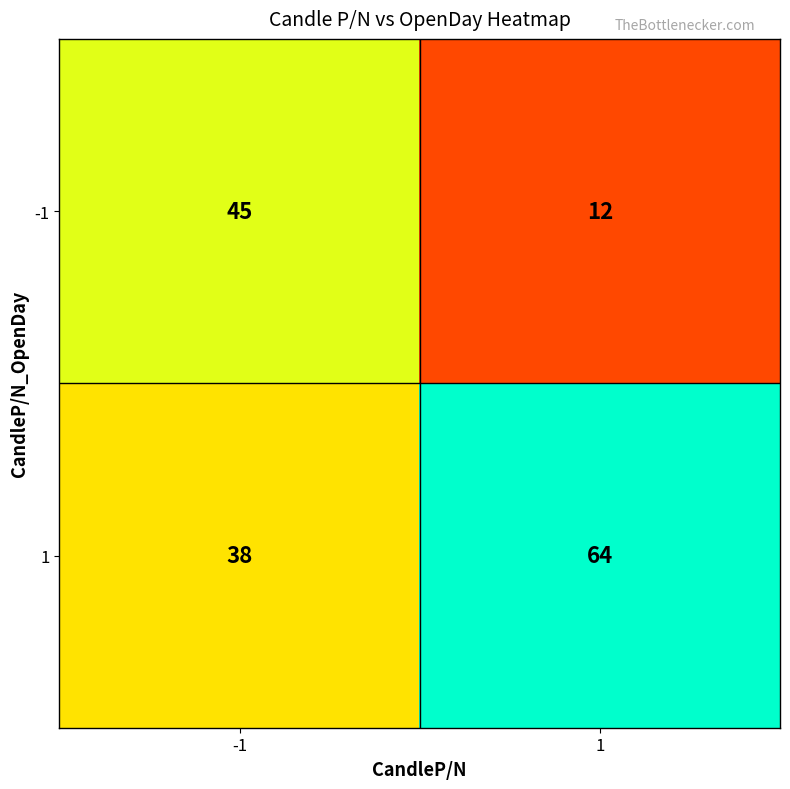

What is the minimum value for -1?

12